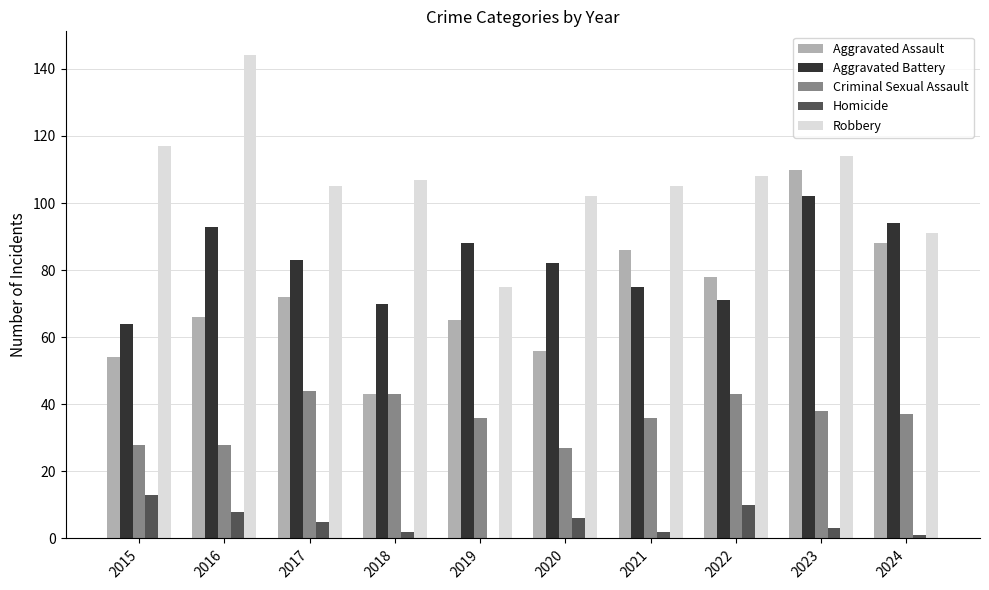

How many data points does each series have?

10